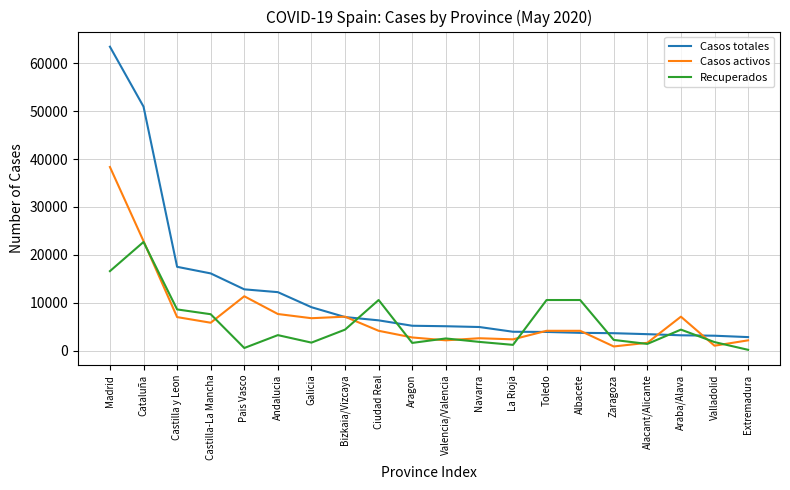

What is the sum of all Casos activos values?

142610